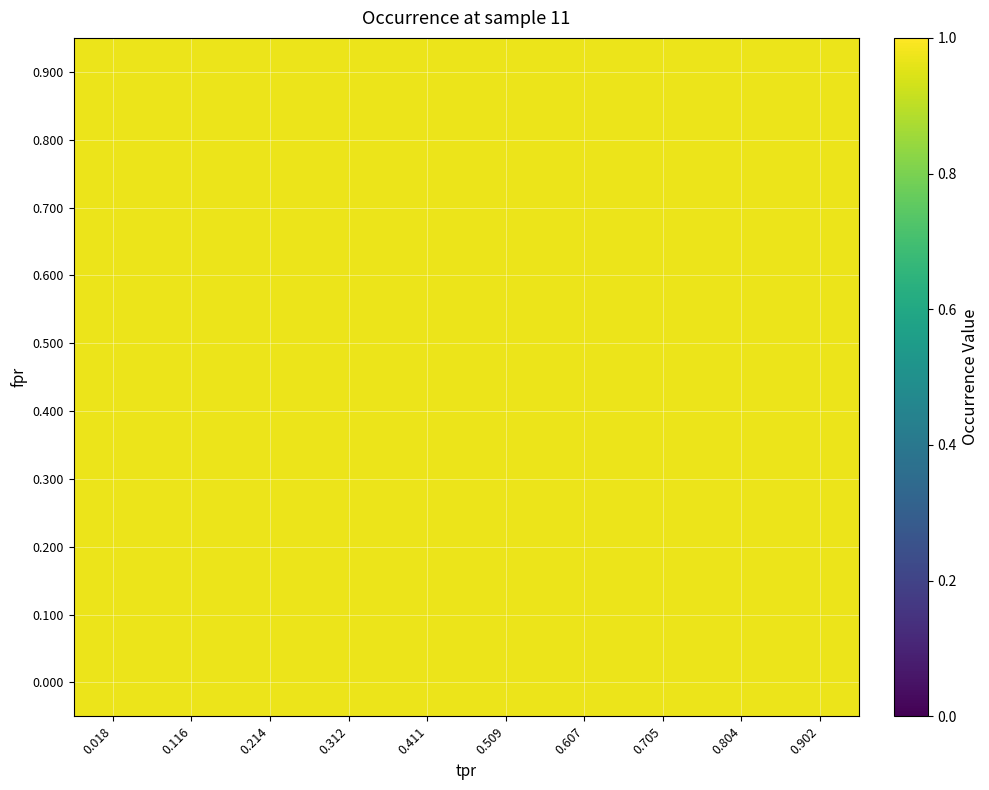

Between 0.018 and 0.902, which is larger?

0.018